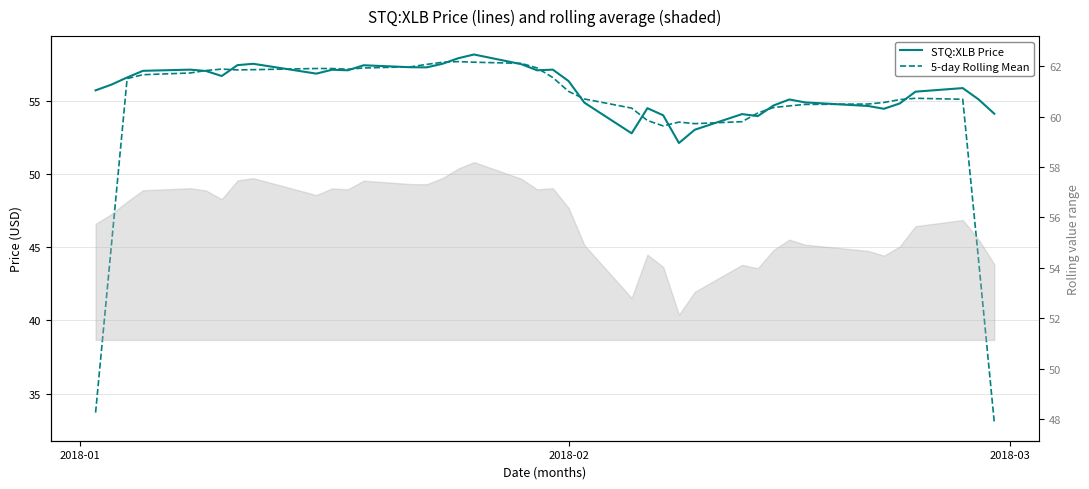

Which series has the largest total across all categories?

STQ:XLB Price